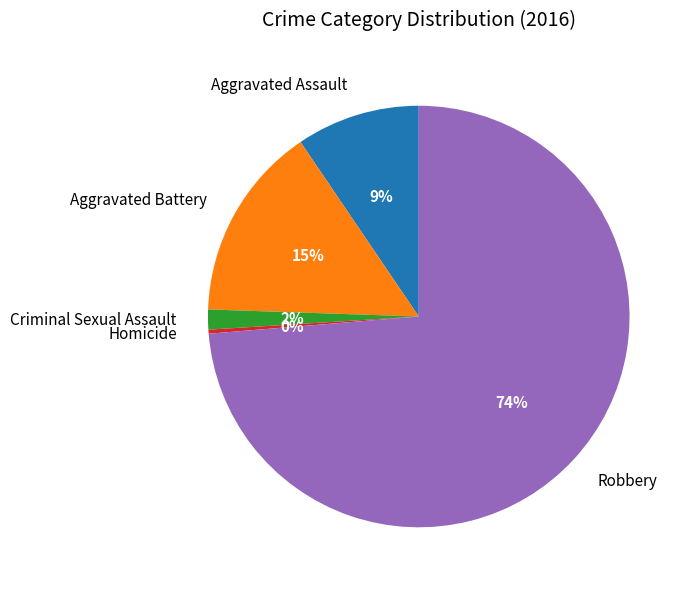

Is there any slice that represents more than half of the pie?

Yes